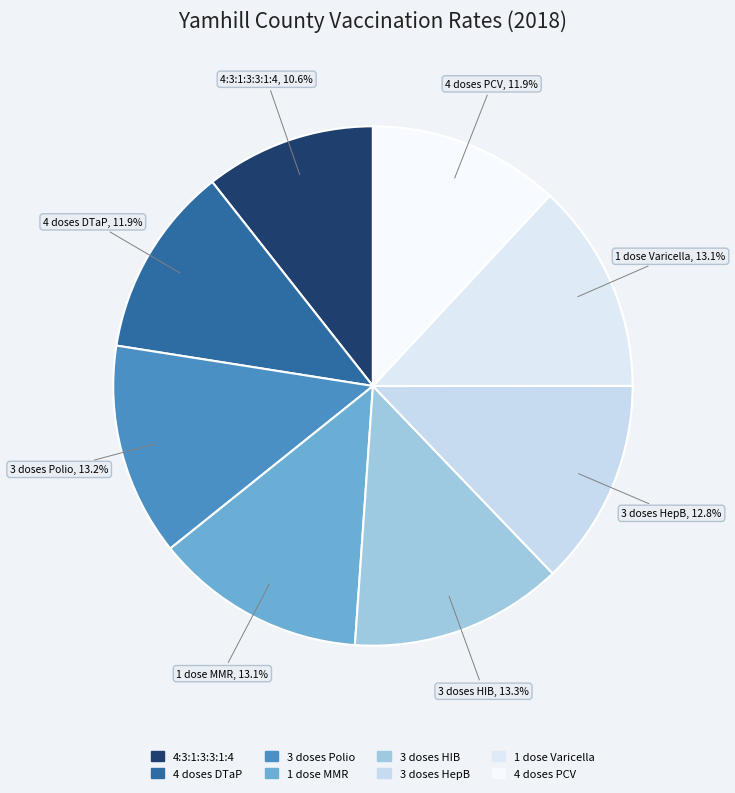

Which has a higher value, 3 doses HepB or 4:3:1:3:3:1:4?

3 doses HepB